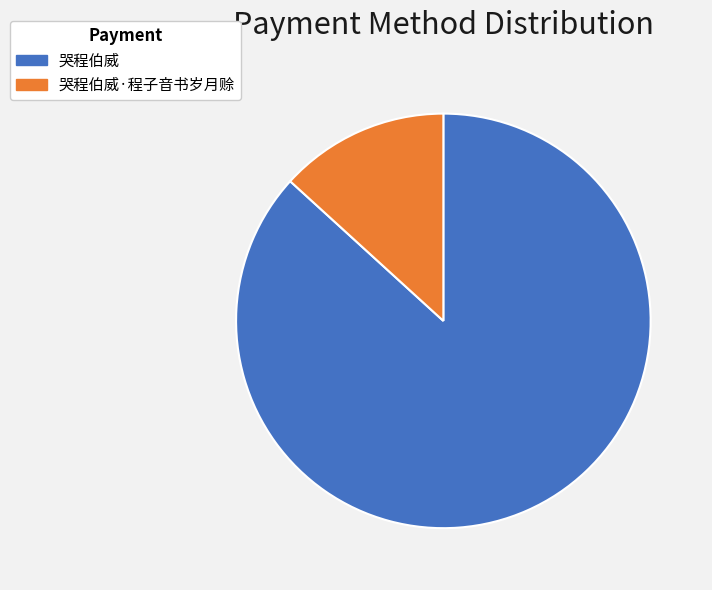

Which has a higher value, 哭程伯威·程子音书岁月赊 or 哭程伯威?

哭程伯威